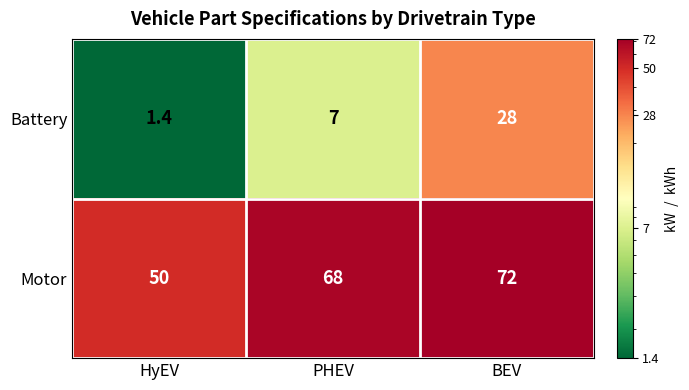

Reading left to right, list all the values displayed in this chart.

Battery: HyEV=1.4	PHEV=7.0	BEV=28.0
Motor: HyEV=50.0	PHEV=68.0	BEV=72.0